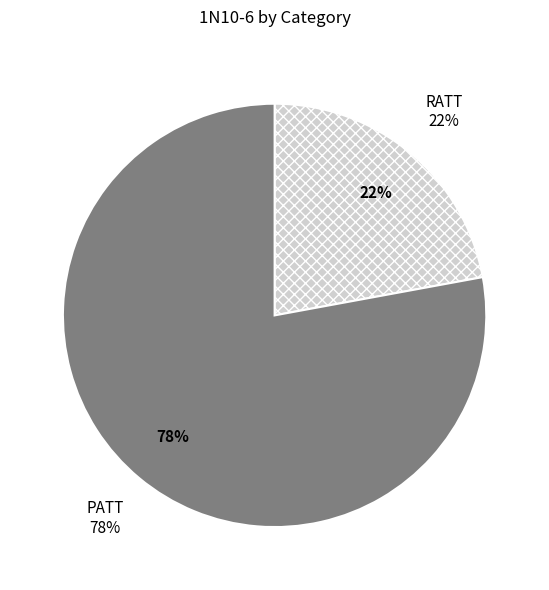

Is there a majority slice in this chart?

Yes